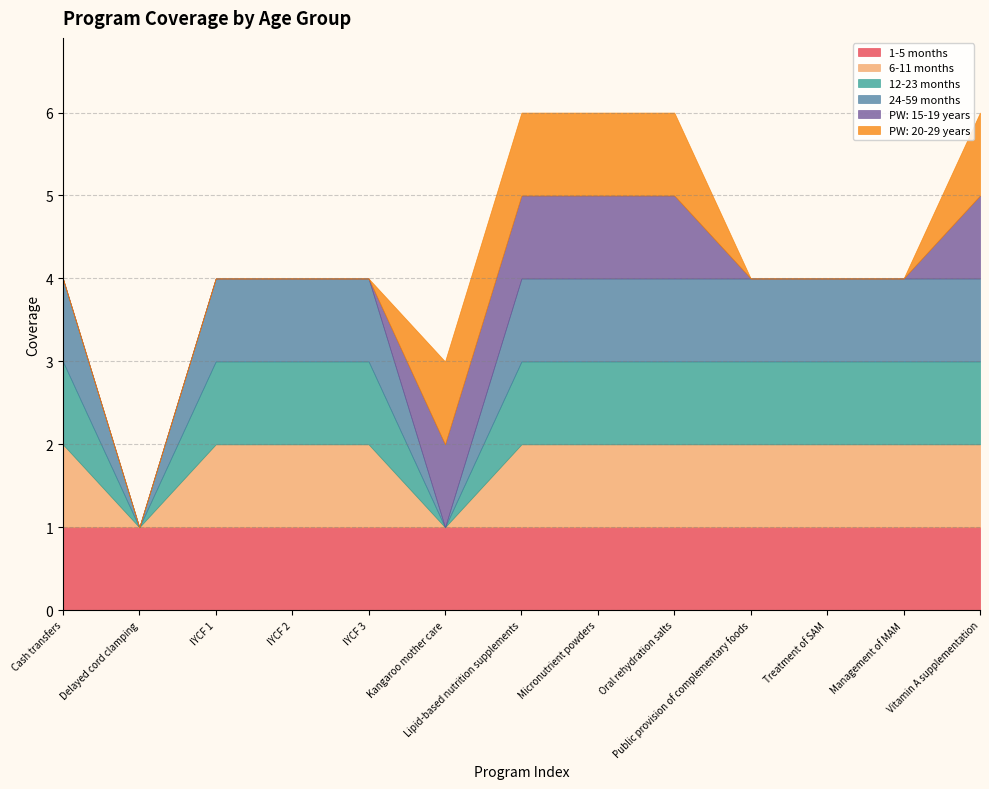

Reading right to left, what are all the values shown in this chart?

1-5 months: 1	1	1	1	1	1	1	1	1	1	1	1	1
6-11 months: 1	1	1	1	1	1	1	0	1	1	1	0	1
12-23 months: 1	1	1	1	1	1	1	0	1	1	1	0	1
24-59 months: 1	1	1	1	1	1	1	0	1	1	1	0	1
PW: 15-19 years: 1	0	0	0	1	1	1	1	0	0	0	0	0
PW: 20-29 years: 1	0	0	0	1	1	1	1	0	0	0	0	0